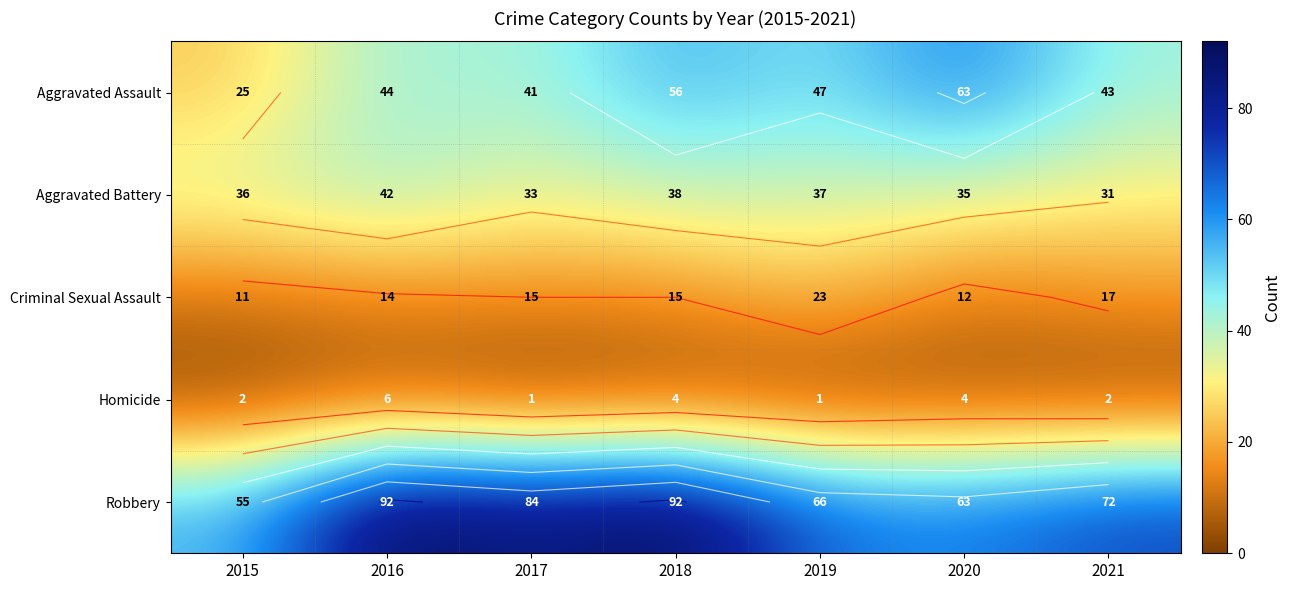

Which label corresponds to the largest value in the chart?

2016